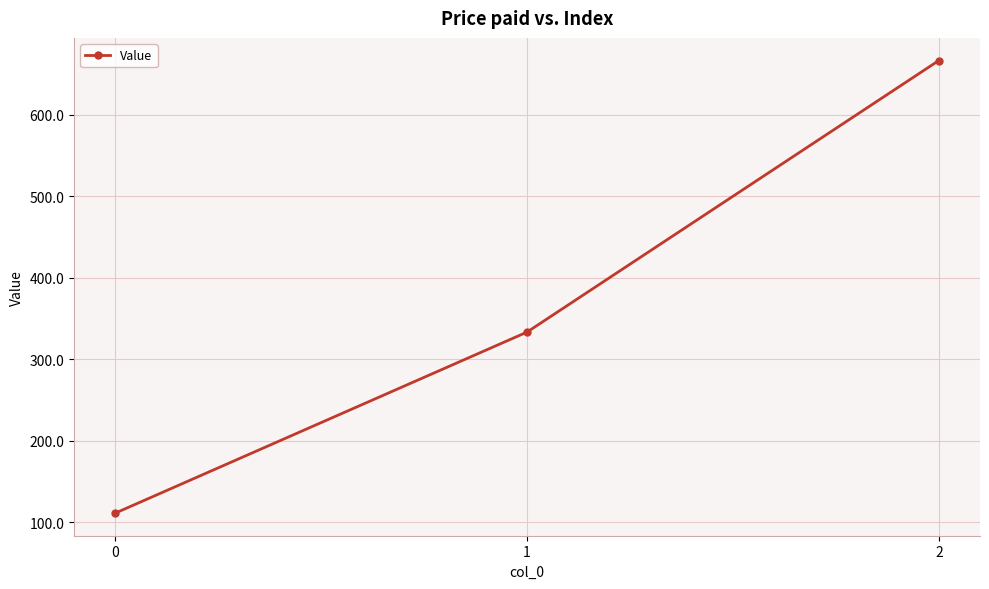

How many data points are above 333?

2